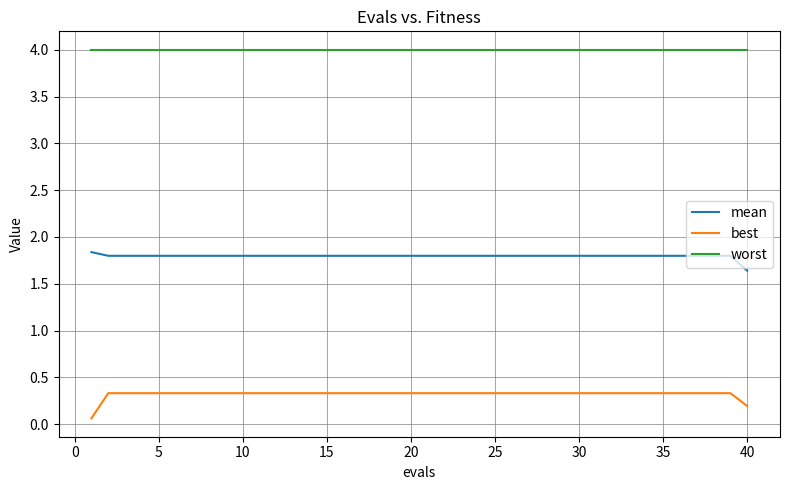

True or false: mean and worst intersect in this chart.

False